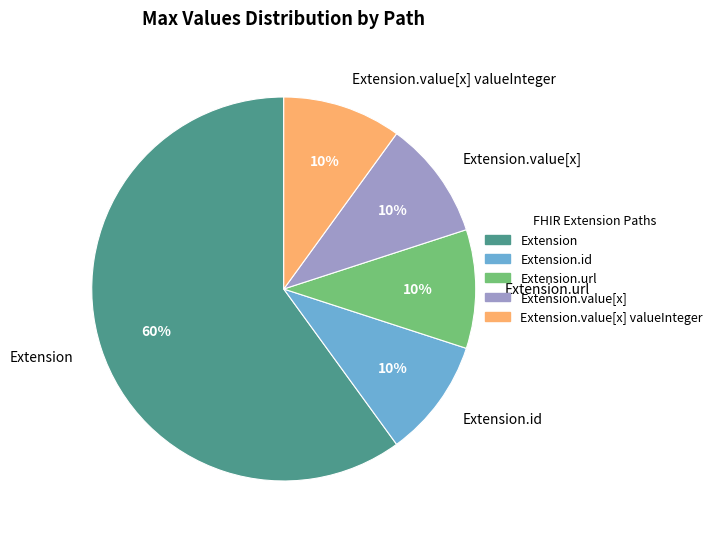

Which has a higher value, Extension or Extension.url?

Extension